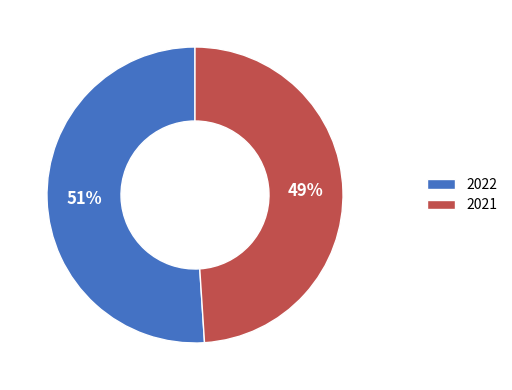

Which category has the smallest portion of the pie?

2021